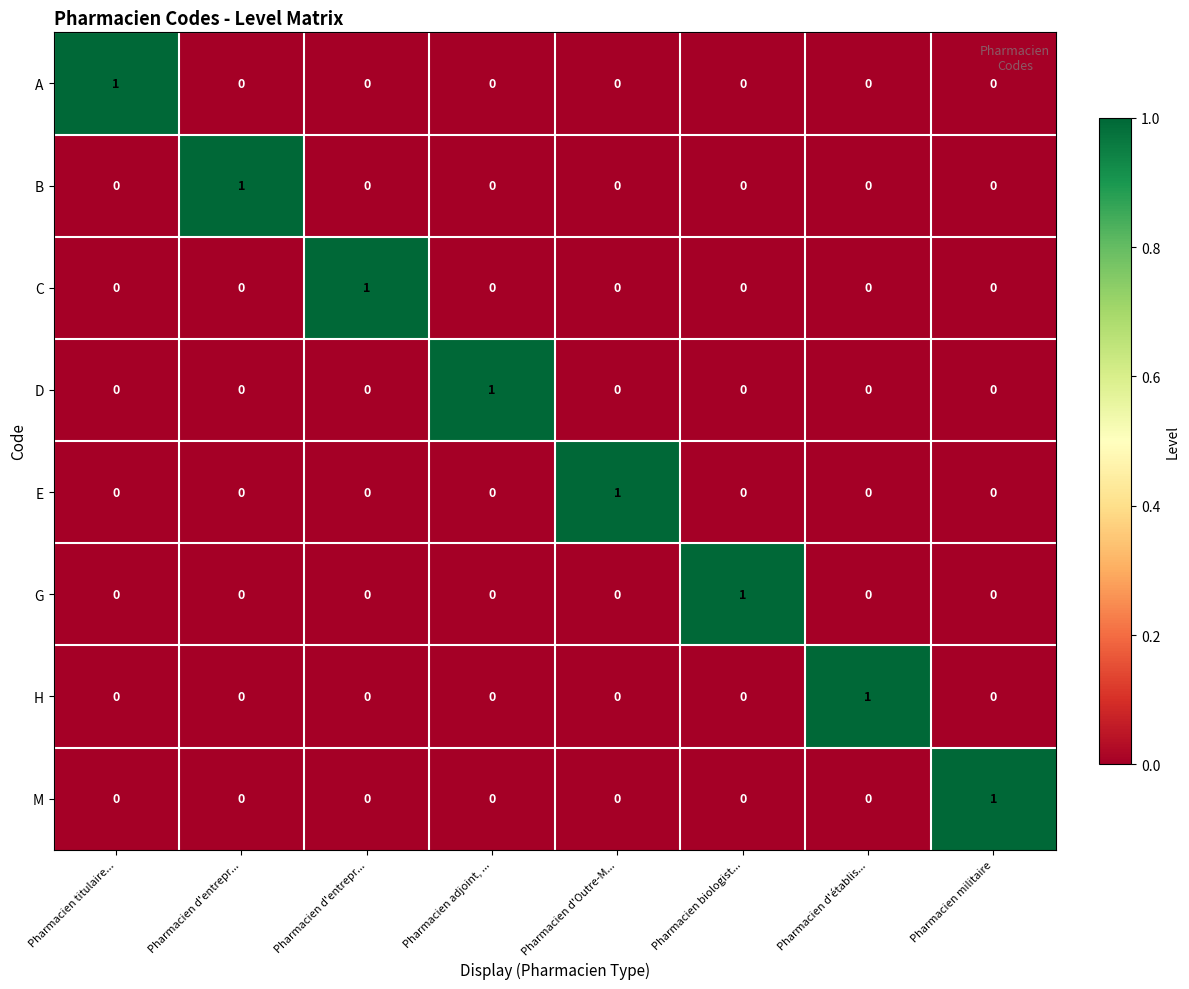

Reading right to left, extract all data points from this chart.

A: Pharmacien militaire=0	Pharmacien d'établis...=0	Pharmacien biologist...=0	Pharmacien d'Outre-M...=0	Pharmacien adjoint, ...=0	Pharmacien d'entrepr...=0	Pharmacien d'entrepr...=0	Pharmacien titulaire...=1
B: Pharmacien militaire=0	Pharmacien d'établis...=0	Pharmacien biologist...=0	Pharmacien d'Outre-M...=0	Pharmacien adjoint, ...=0	Pharmacien d'entrepr...=0	Pharmacien d'entrepr...=1	Pharmacien titulaire...=0
C: Pharmacien militaire=0	Pharmacien d'établis...=0	Pharmacien biologist...=0	Pharmacien d'Outre-M...=0	Pharmacien adjoint, ...=0	Pharmacien d'entrepr...=1	Pharmacien d'entrepr...=0	Pharmacien titulaire...=0
D: Pharmacien militaire=0	Pharmacien d'établis...=0	Pharmacien biologist...=0	Pharmacien d'Outre-M...=0	Pharmacien adjoint, ...=1	Pharmacien d'entrepr...=0	Pharmacien d'entrepr...=0	Pharmacien titulaire...=0
E: Pharmacien militaire=0	Pharmacien d'établis...=0	Pharmacien biologist...=0	Pharmacien d'Outre-M...=1	Pharmacien adjoint, ...=0	Pharmacien d'entrepr...=0	Pharmacien d'entrepr...=0	Pharmacien titulaire...=0
G: Pharmacien militaire=0	Pharmacien d'établis...=0	Pharmacien biologist...=1	Pharmacien d'Outre-M...=0	Pharmacien adjoint, ...=0	Pharmacien d'entrepr...=0	Pharmacien d'entrepr...=0	Pharmacien titulaire...=0
H: Pharmacien militaire=0	Pharmacien d'établis...=1	Pharmacien biologist...=0	Pharmacien d'Outre-M...=0	Pharmacien adjoint, ...=0	Pharmacien d'entrepr...=0	Pharmacien d'entrepr...=0	Pharmacien titulaire...=0
M: Pharmacien militaire=1	Pharmacien d'établis...=0	Pharmacien biologist...=0	Pharmacien d'Outre-M...=0	Pharmacien adjoint, ...=0	Pharmacien d'entrepr...=0	Pharmacien d'entrepr...=0	Pharmacien titulaire...=0